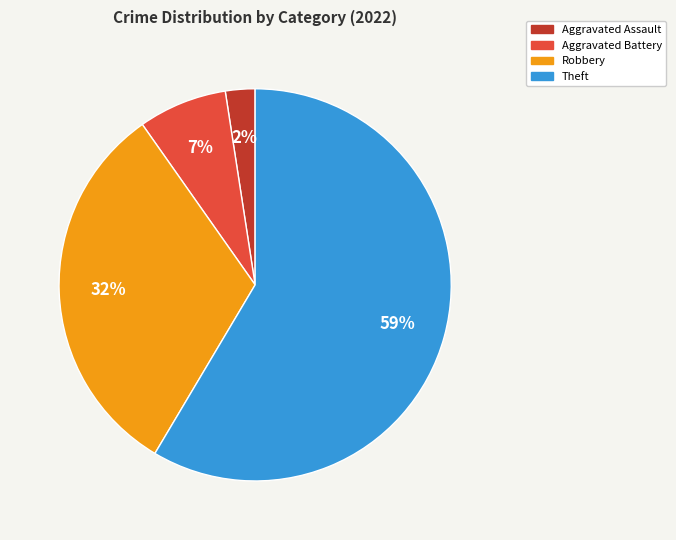

How many segments does this pie chart have?

4